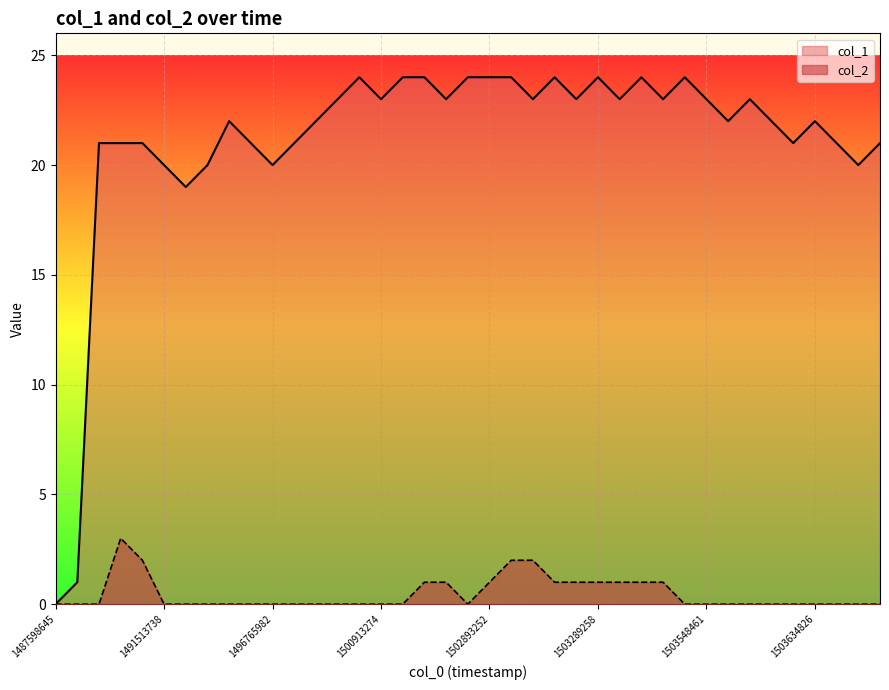

What is the greatest value displayed?

24